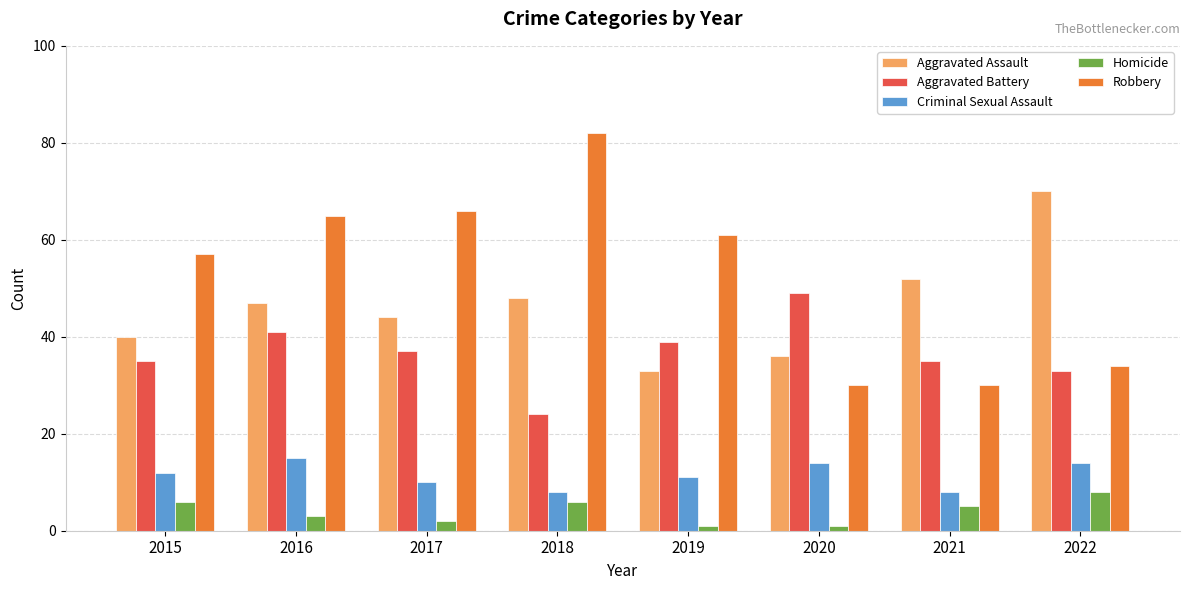

What is the maximum value shown in the chart?

82